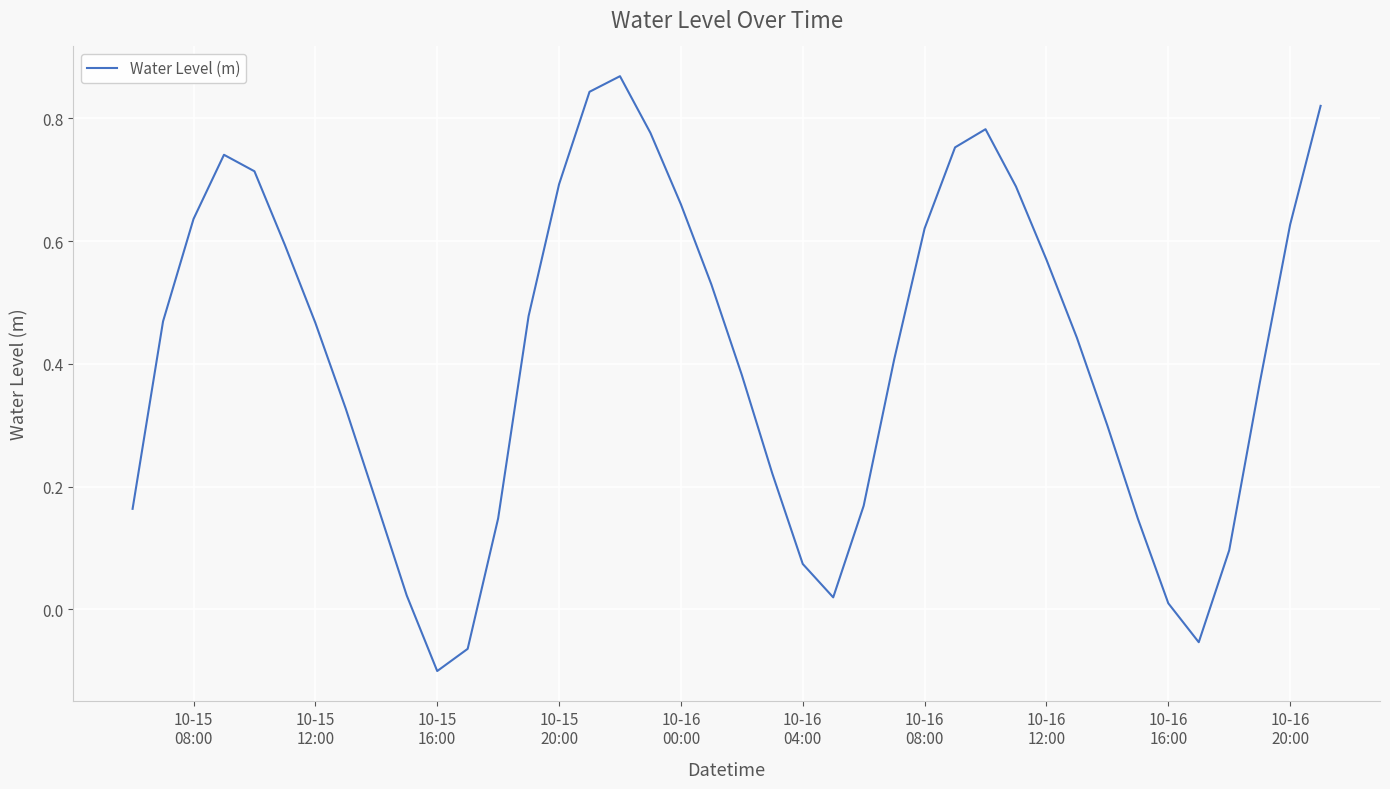

What is the difference between the maximum and minimum values?

1.0